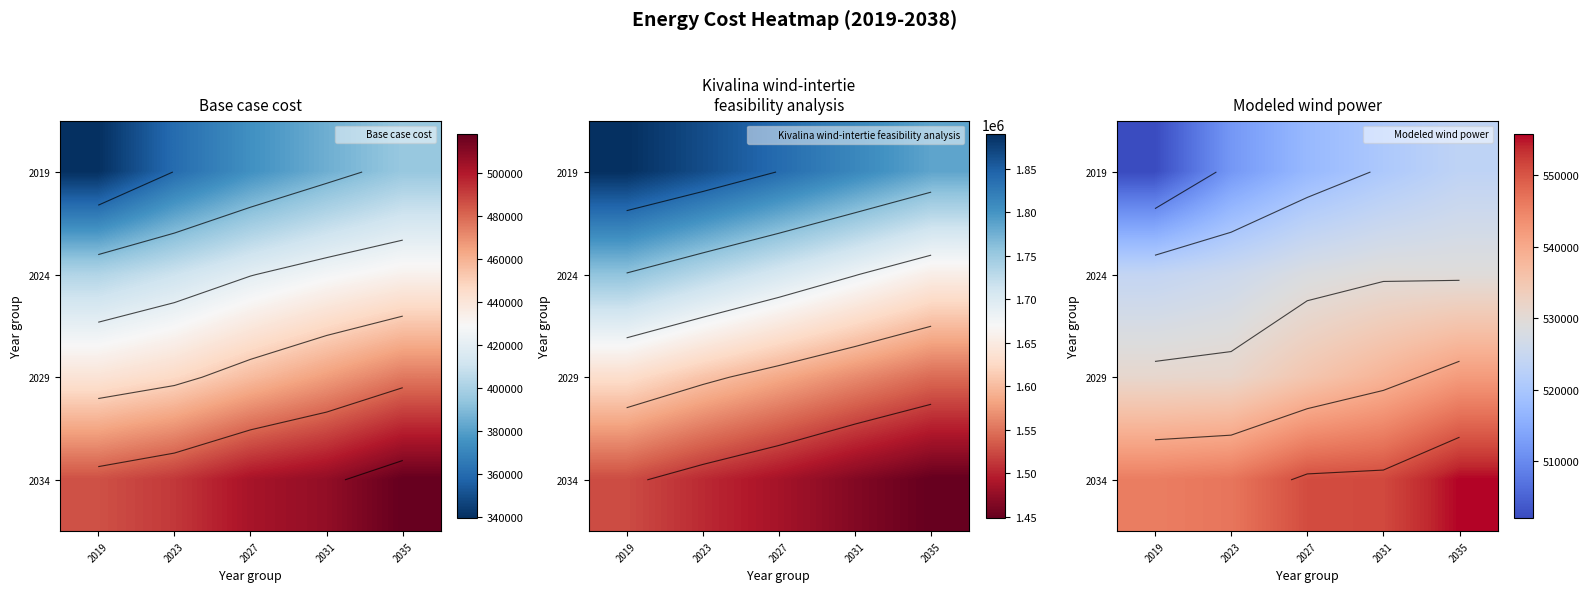

The 2019 series shows 523454.2 at 2035. True or false?

True